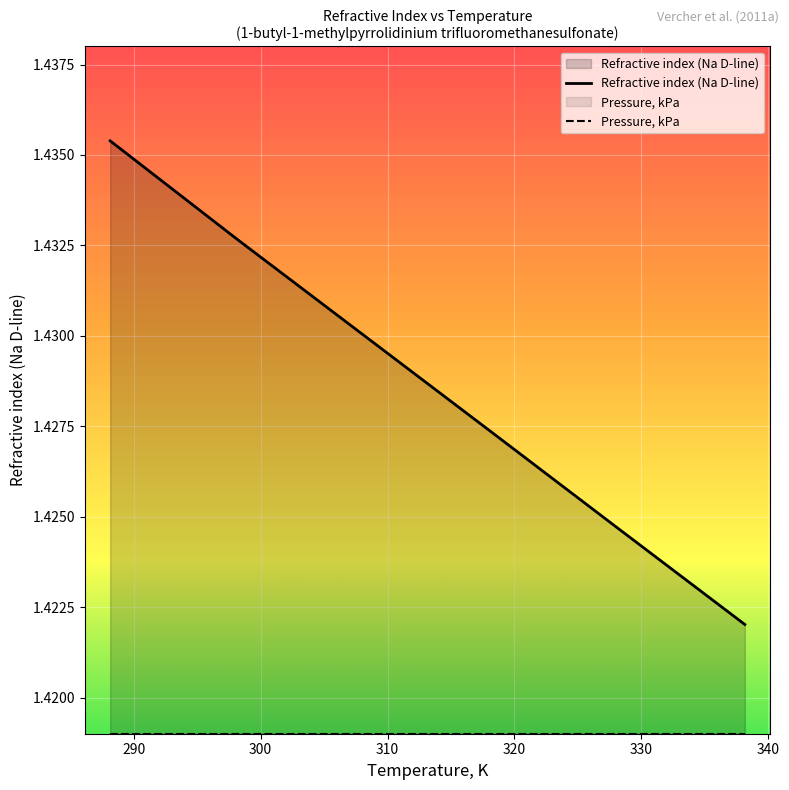

Which series has the widest spread of values?

Refractive index (Na D-line)